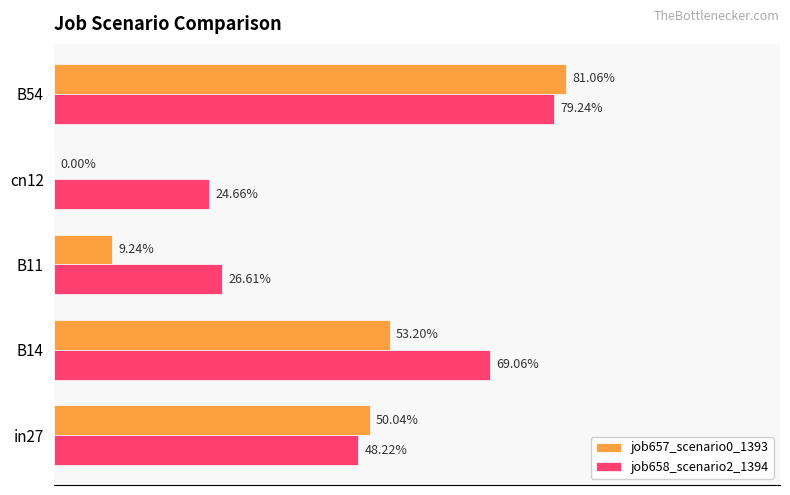

What are all the series names shown in the legend?

job657_scenario0_1393, job658_scenario2_1394